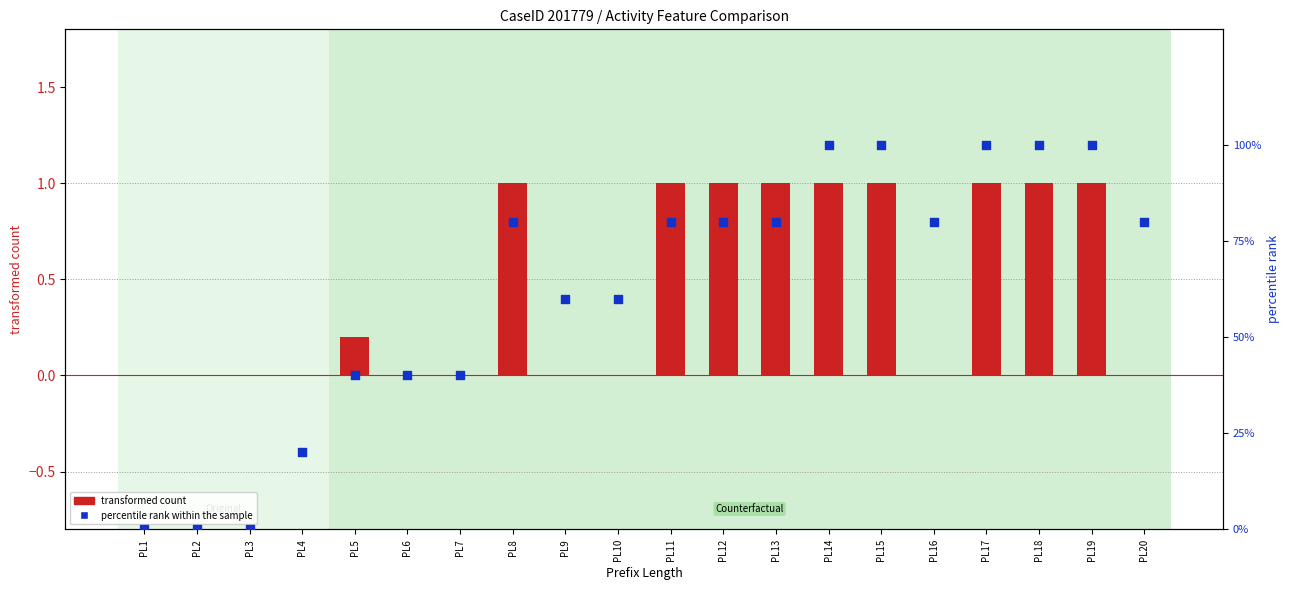

Which series contains the lowest Y value?

transformed count